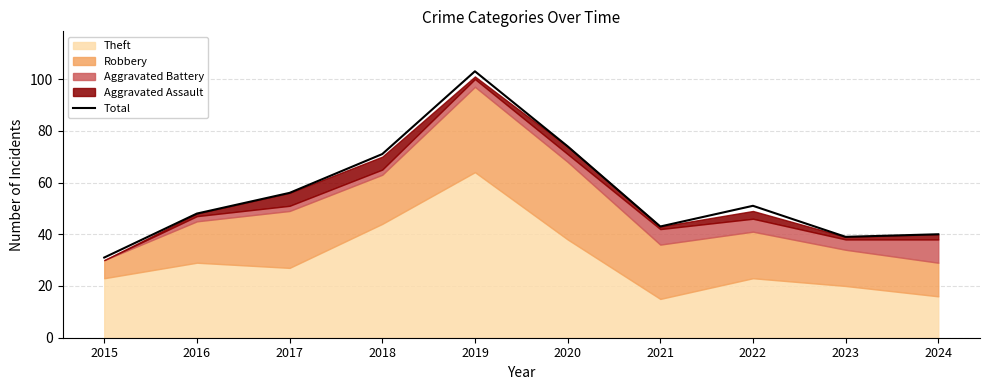

The chart shows a value of 30 at 2017. True or false?

False